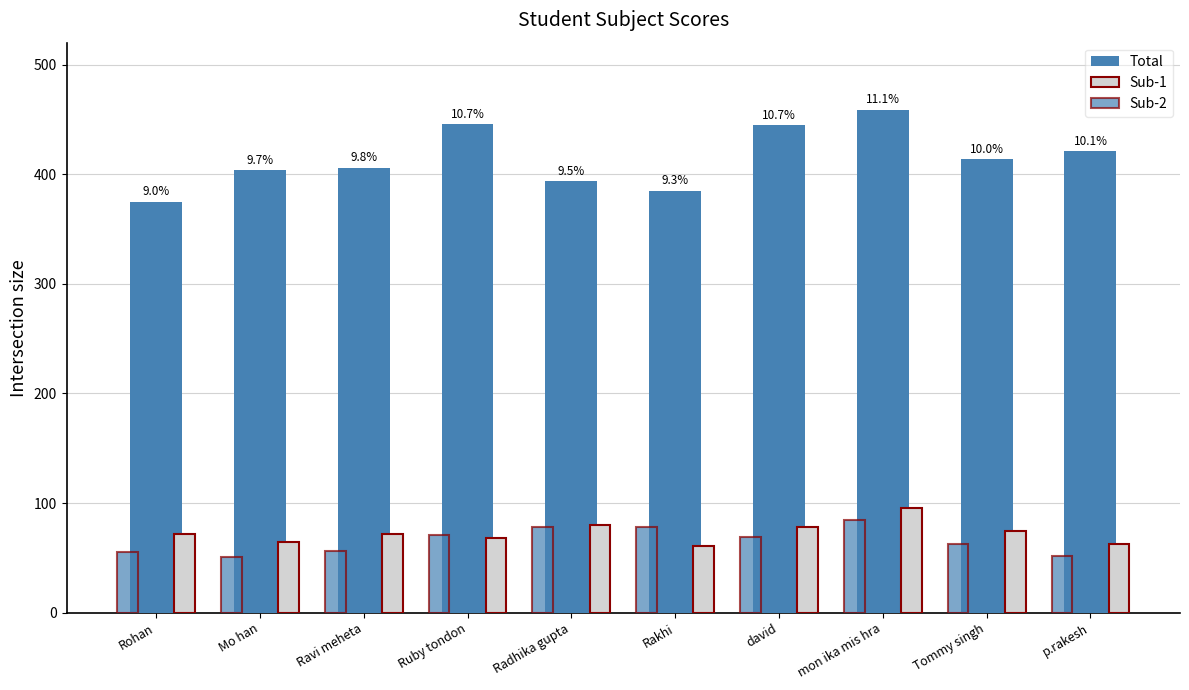

How many categories are shown in the chart?

10